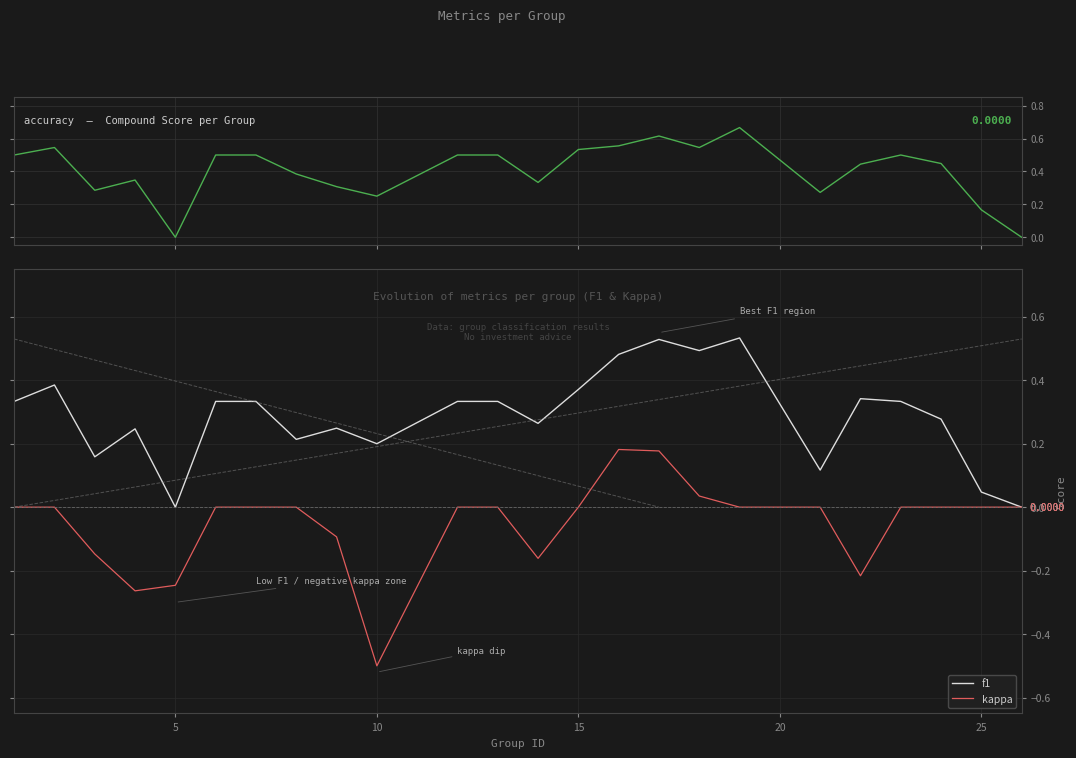

The value of accuracy at 15 is 1.0. True or false?

False